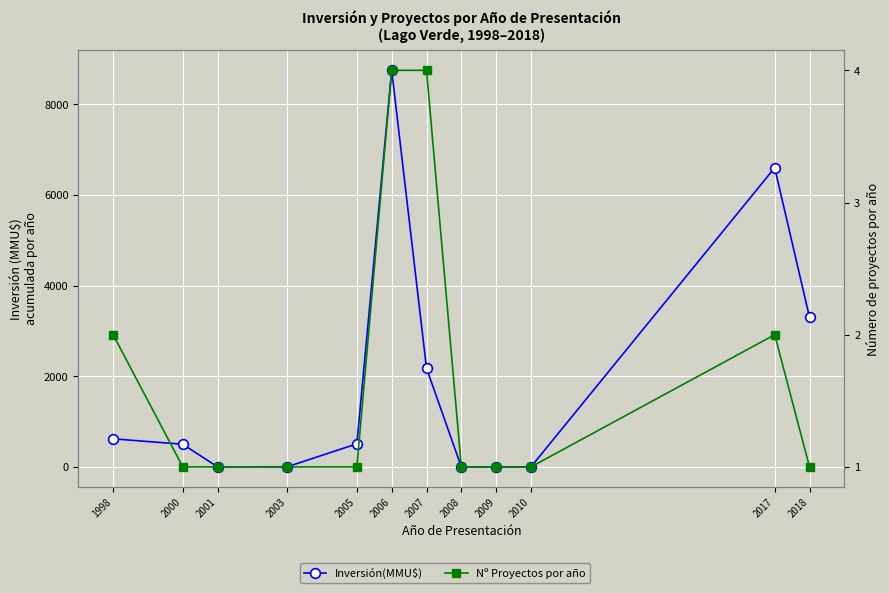

At which category does the chart reach its minimum across all series?

2001